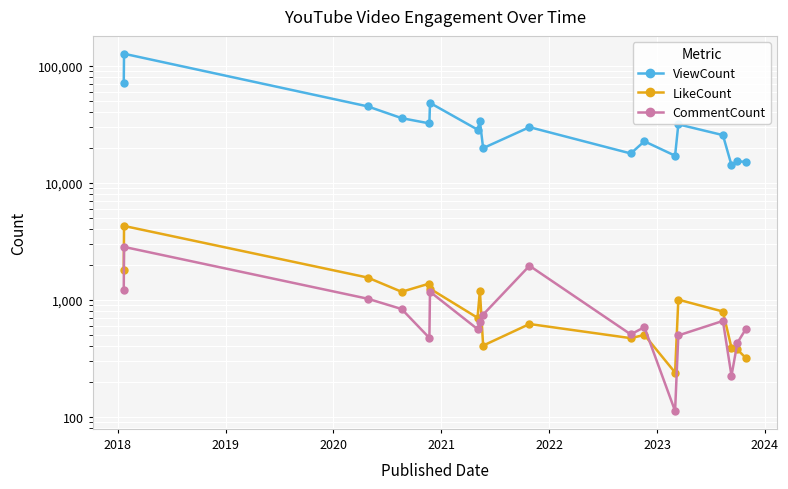

Reading right to left, what are all the values shown in this chart?

ViewCount: 15168	15235	14189	25607	31653	17067	22675	17840	29953	19818	33704	28542	48297	32255	35771	45095	127104	70996
LikeCount: 317	376	388	794	1003	239	501	470	621	406	1196	702	1246	1377	1171	1550	4282	1790
CommentCount: 565	429	224	660	496	112	584	506	1955	747	642	562	1173	472	834	1022	2834	1214